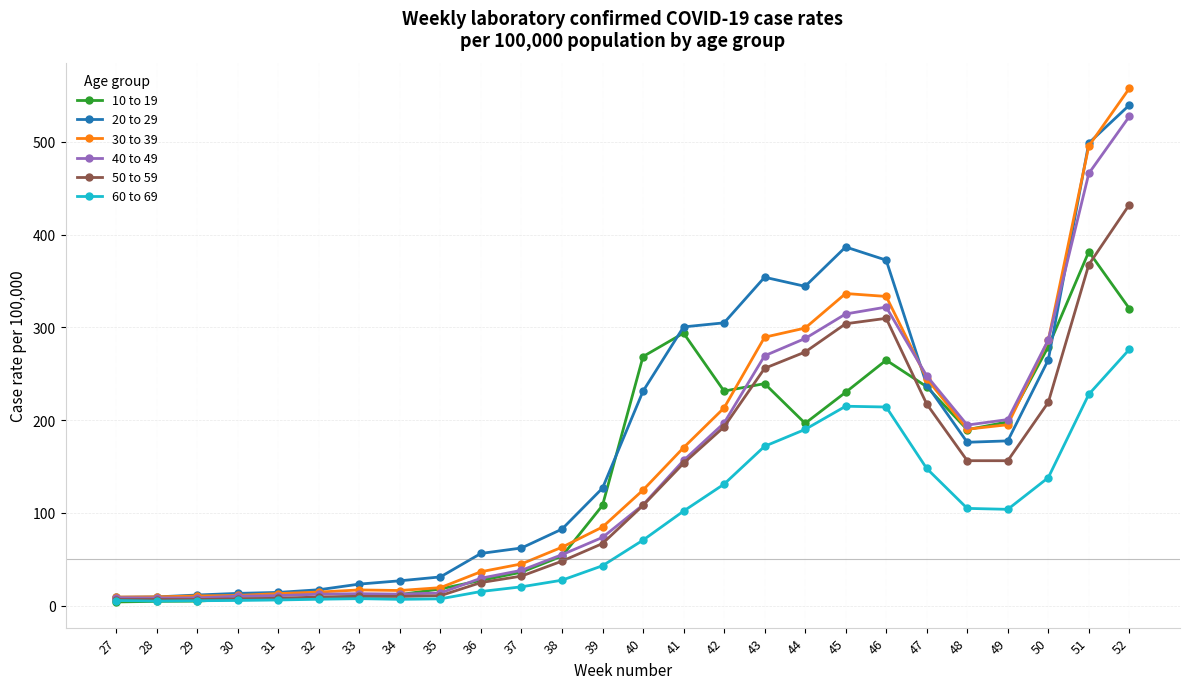

What is the approximate value of 60 to 69 at 32?

7.0